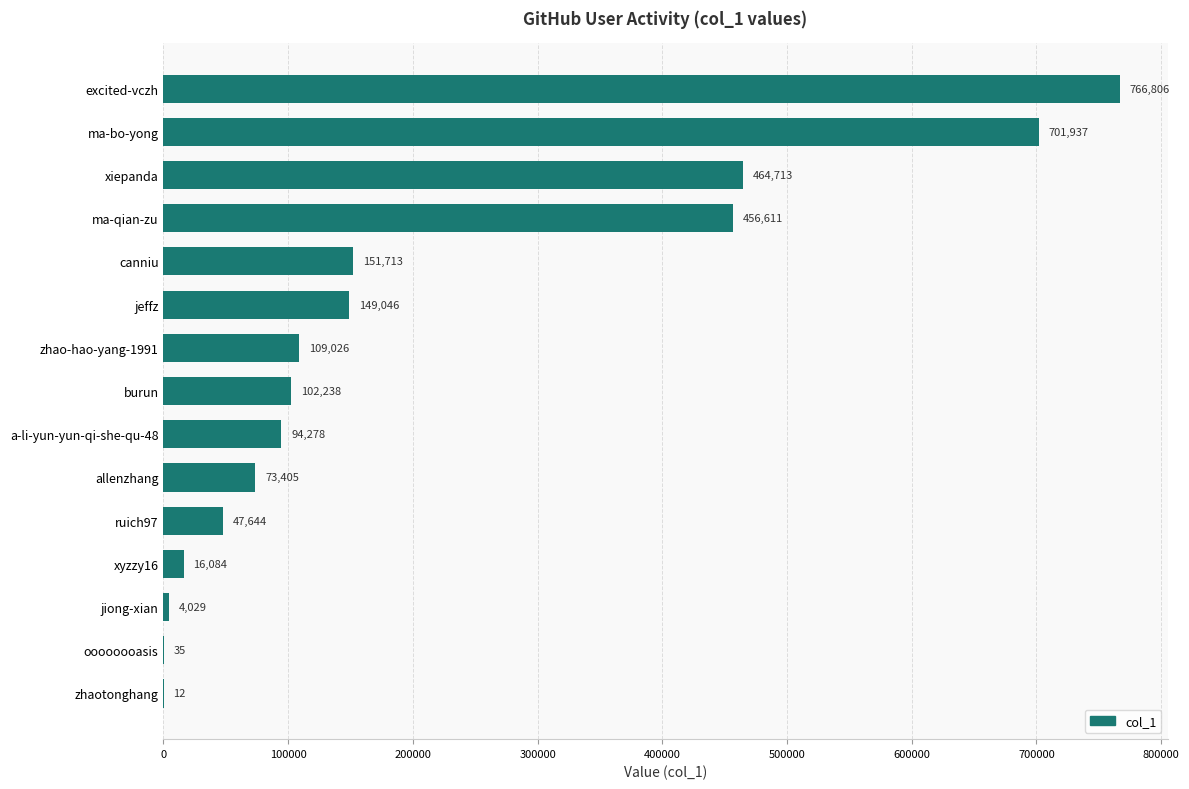

At which category does the chart reach its peak across all series?

excited-vczh